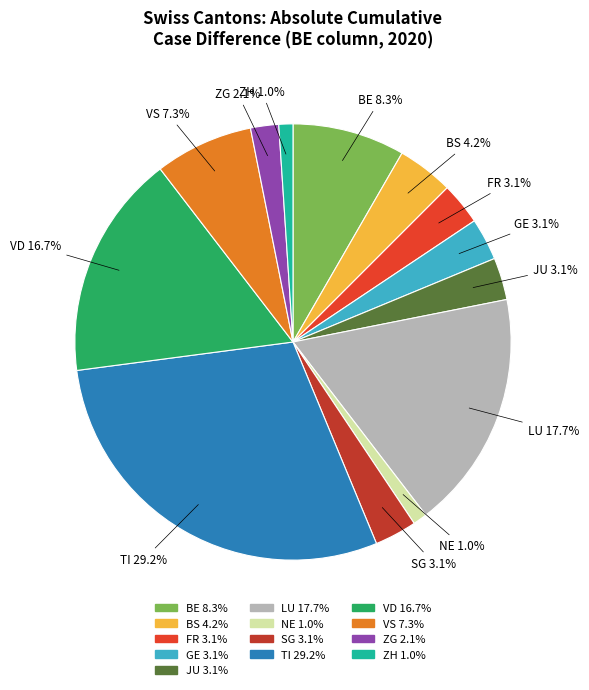

Count the number of slices in the pie.

13